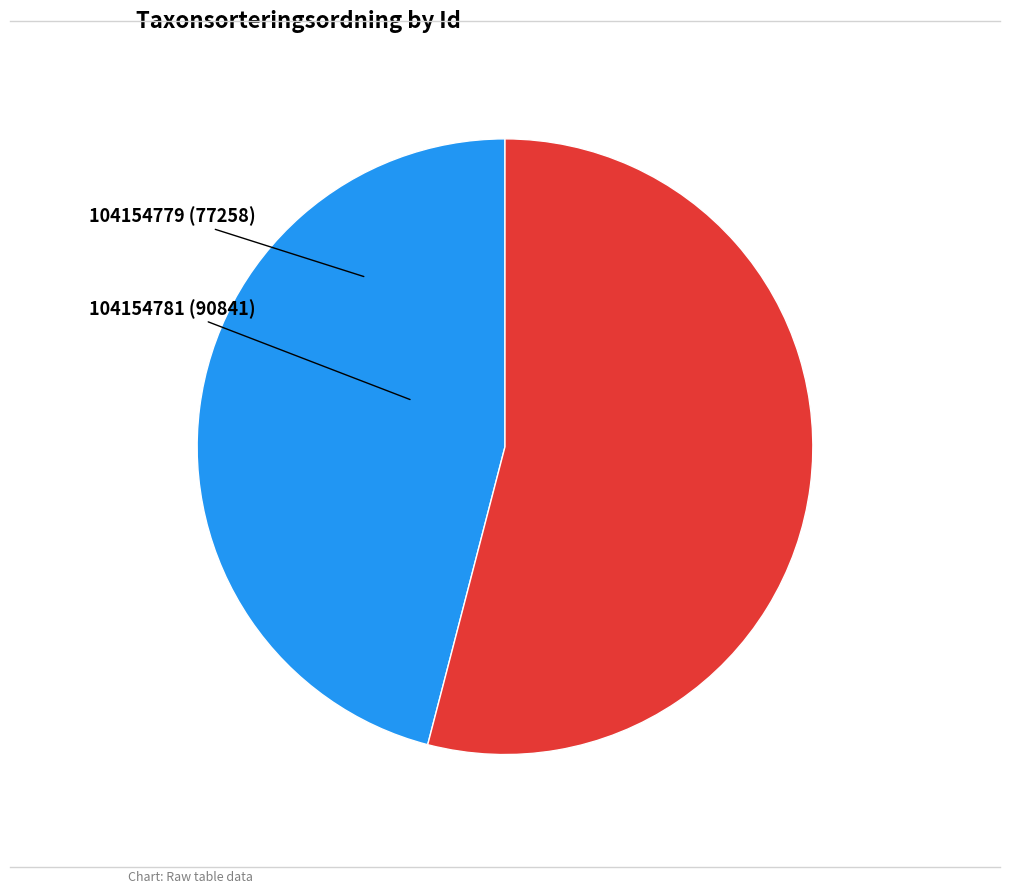

To the nearest percent, what portion does 104154781 represent?

54%